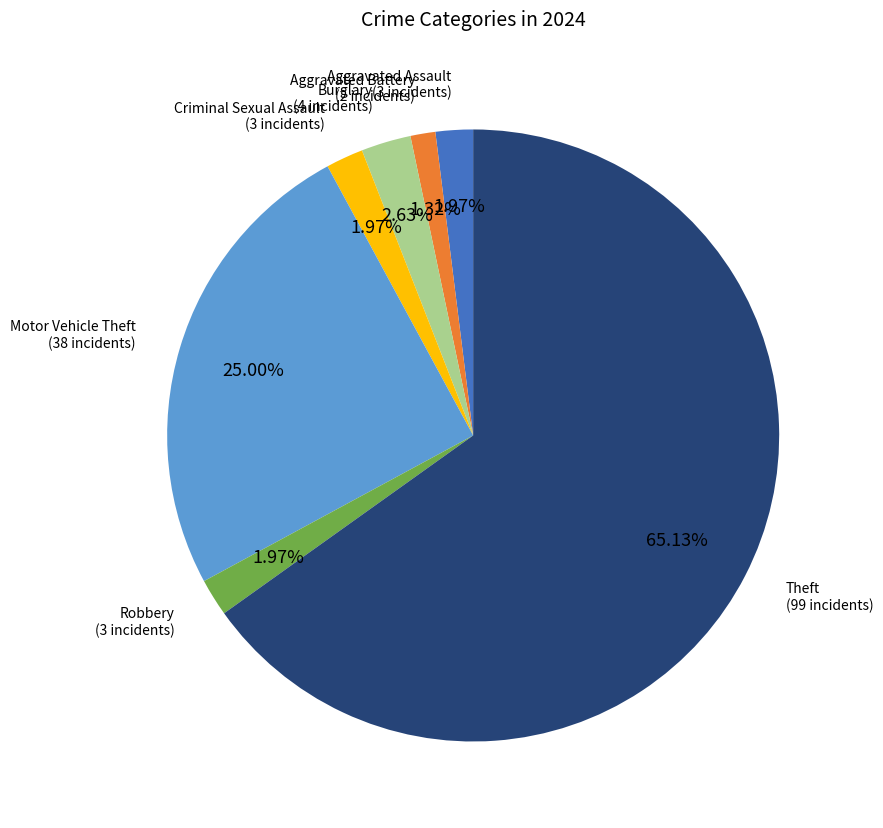

How many slices are in this pie chart?

7